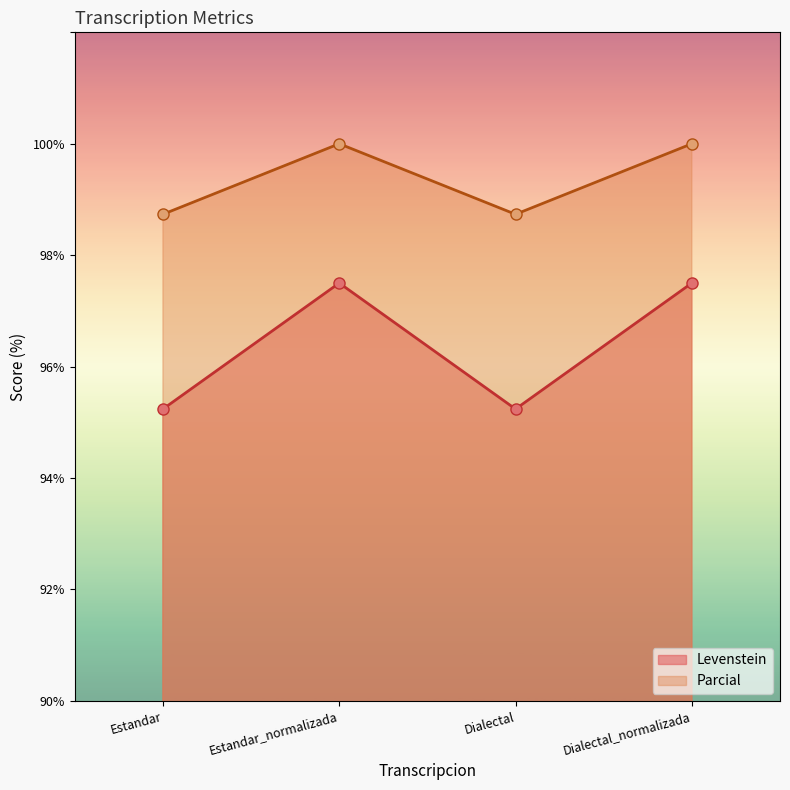

True or false: Levenstein and Parcial cross at least once.

False